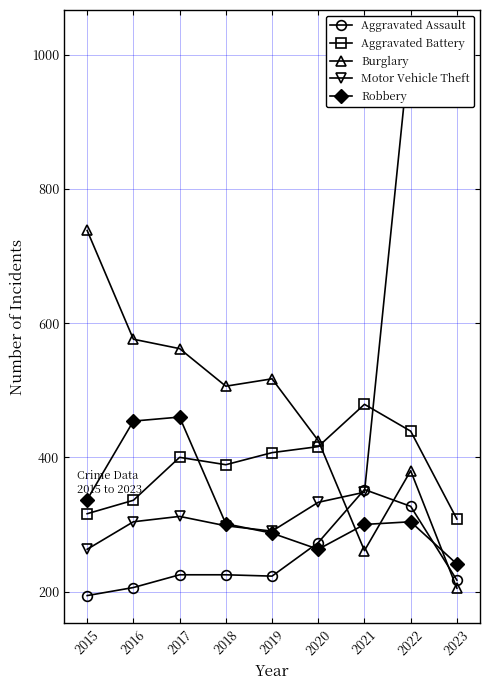

How many intersections are there between Burglary and Aggravated Assault?

3